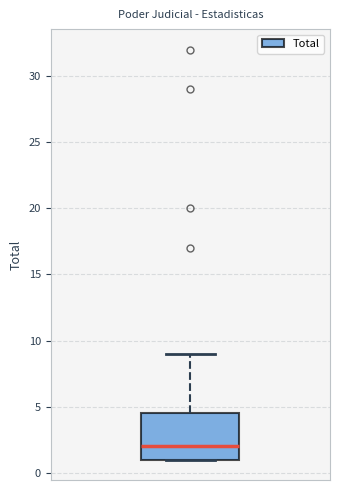

Read this box plot against the y-axis: the position of the median line, the range covered by the box, and the ends of both whiskers. The values are not printed on the chart, so give them approximately, as read against the axis.

median 2.0, box 1.0 to 4.5, whiskers 1.0 to 9.0